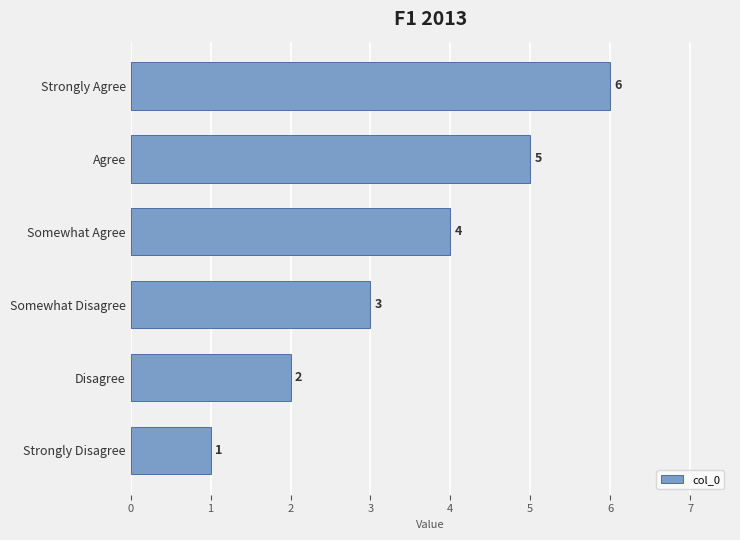

How many data points does each series have?

6